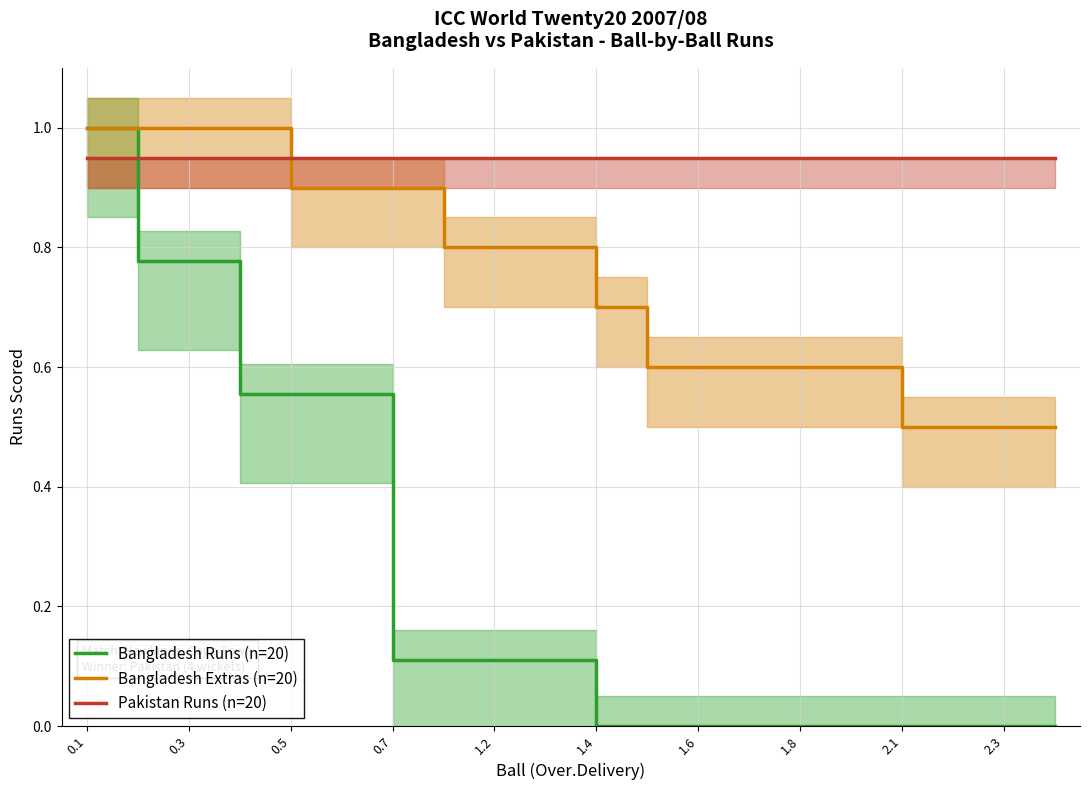

How many categories are shown in the chart?

20